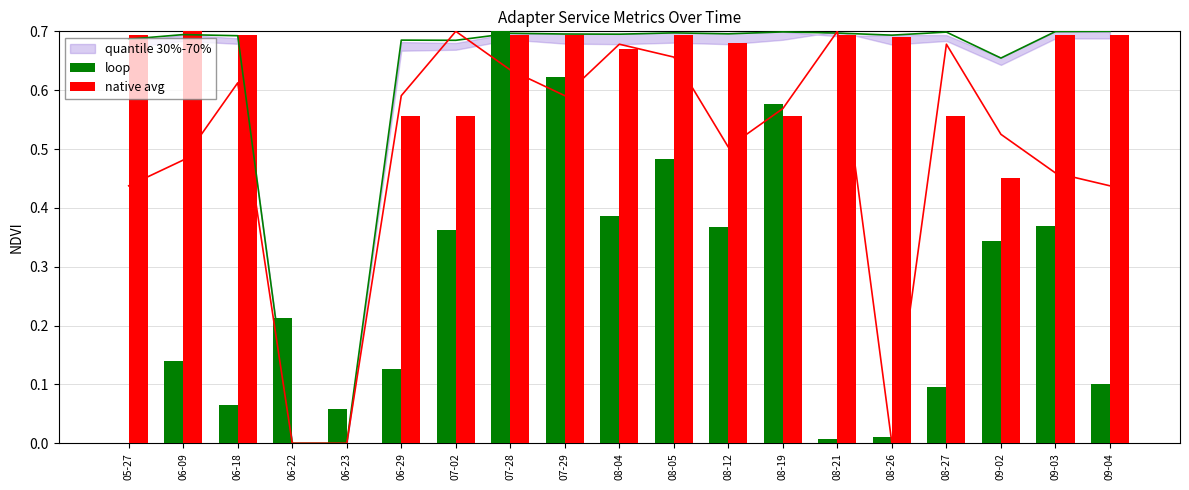

List the series in order of their overall mean, highest first.

native avg, loop